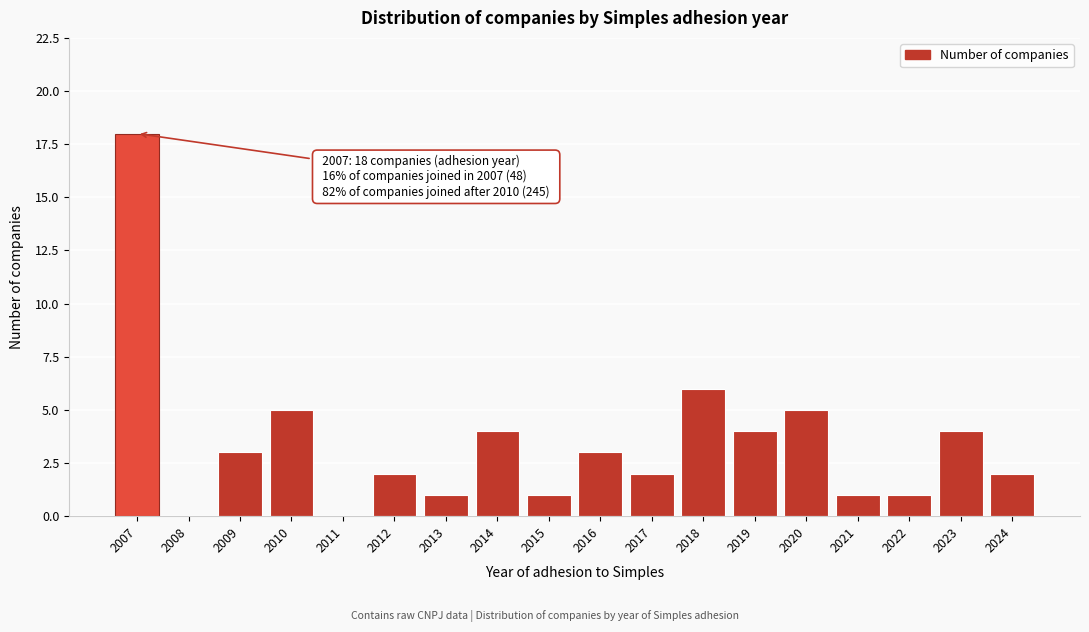

Reading right to left, transcribe all the data shown in this chart.

2024=2	2023=4	2022=1	2021=1	2020=5	2019=4	2018=6	2017=2	2016=3	2015=1	2014=4	2013=1	2012=2	2011=0	2010=5	2009=3	2008=0	2007=18